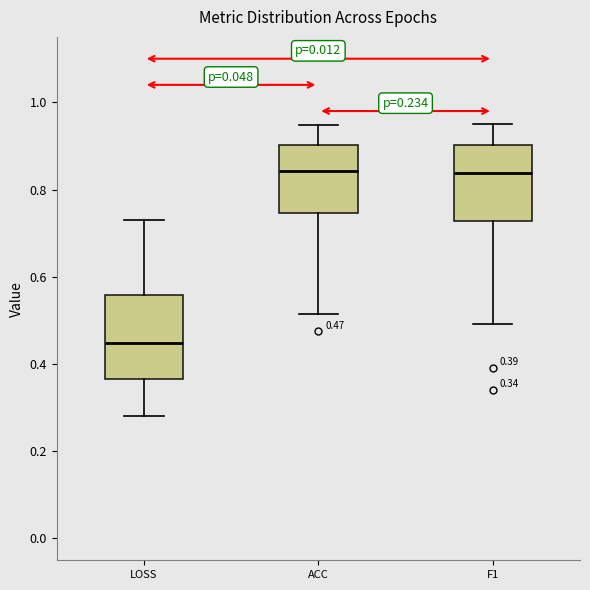

Which box's median line is the lowest?

LOSS